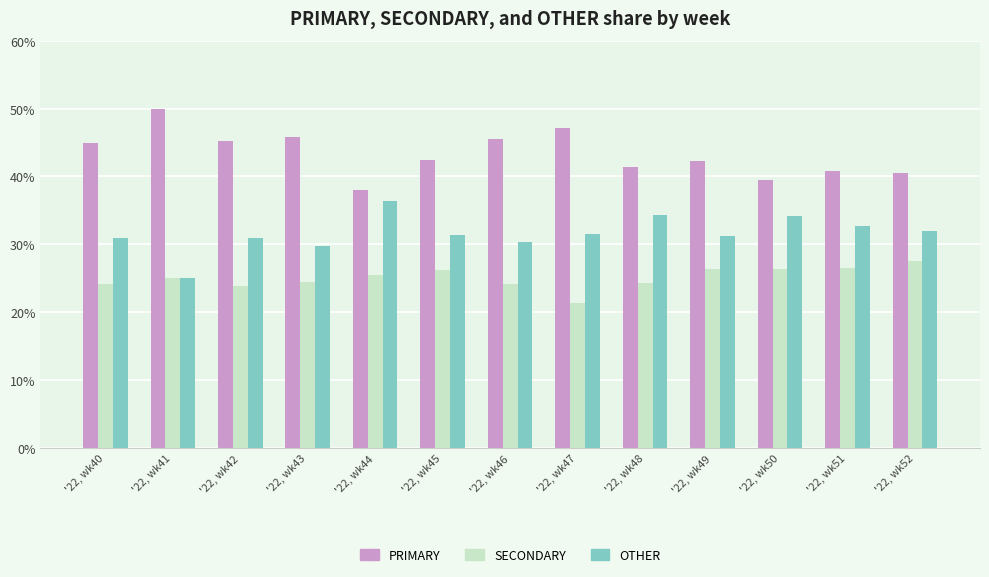

What is the difference between the OTHER values at '22, wk45 and '22, wk47?

0.2